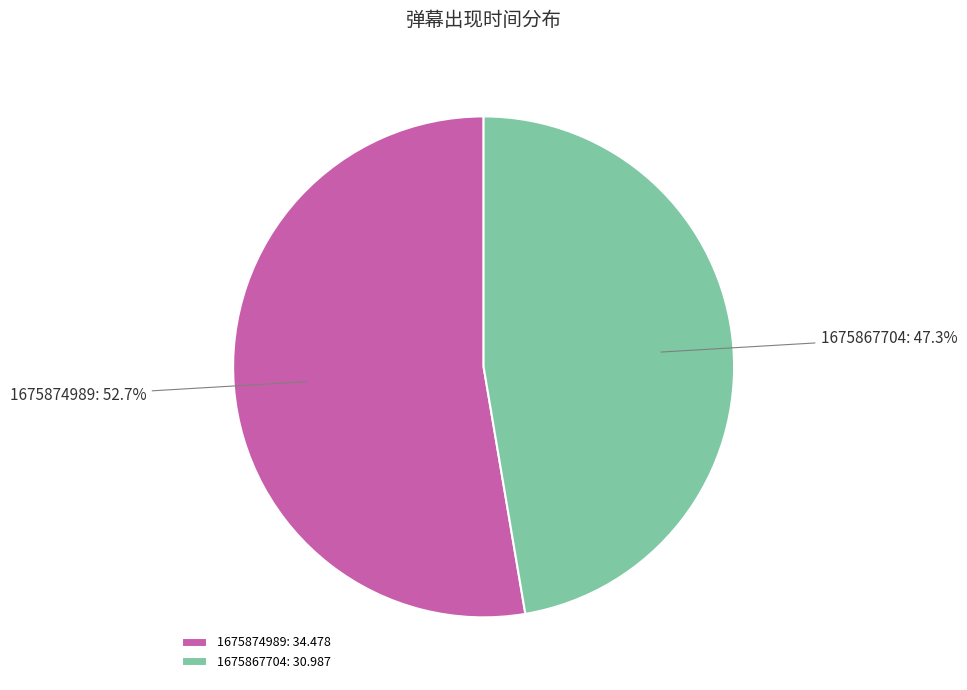

Approximately how many times larger is the value at 1675874989: 34.478 compared to 1675867704: 30.987?

1.1